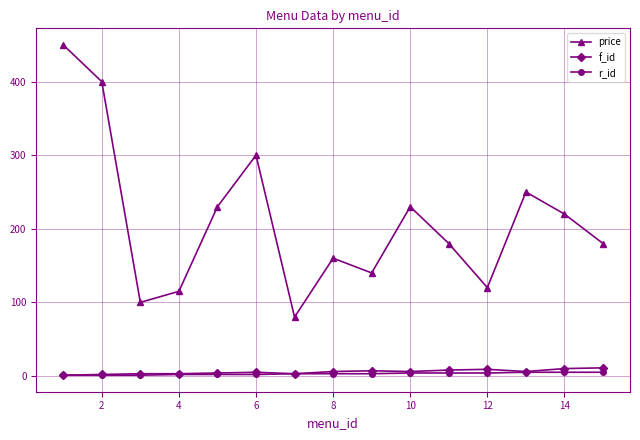

What is the value of the r_id point at the 6th from the left?

2